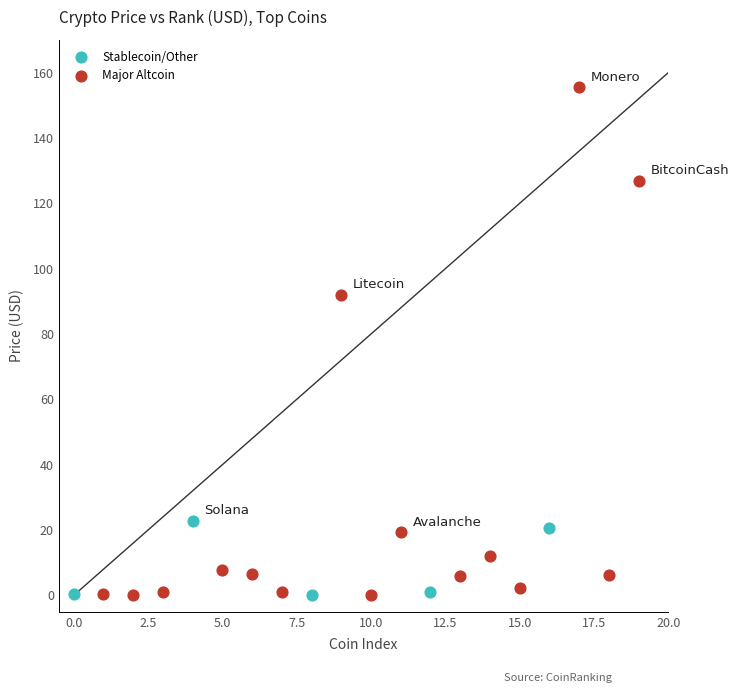

Which series has the largest Y range (max minus min)?

Major Altcoin